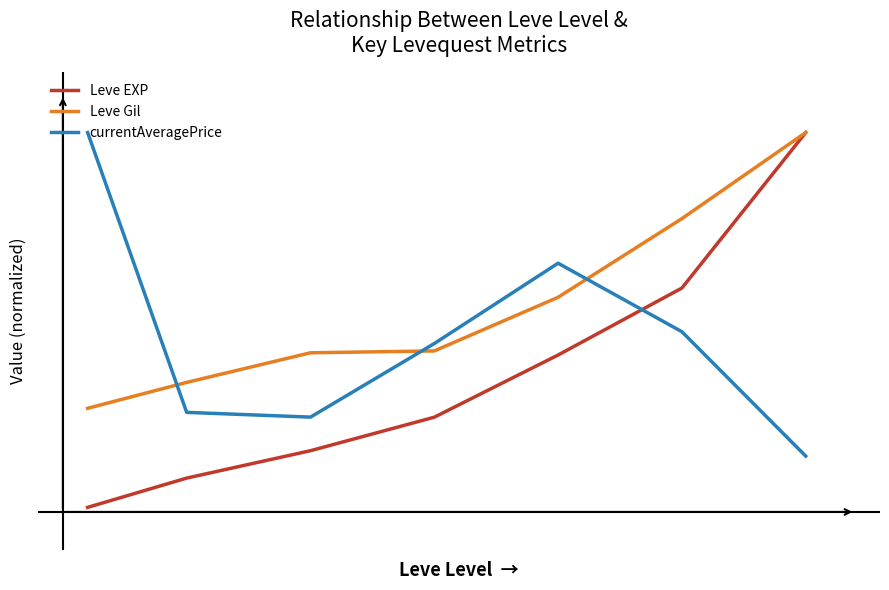

Which series has the largest total across all categories?

Leve Gil